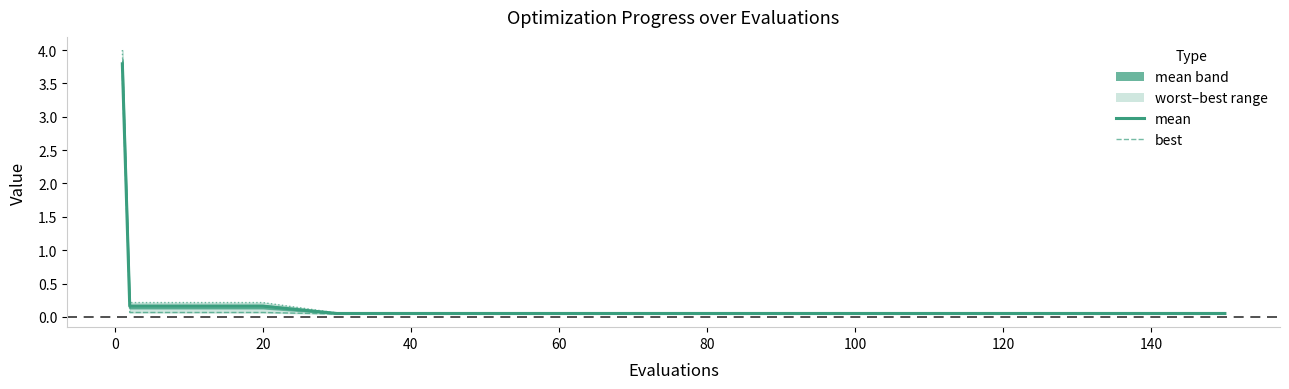

Which label corresponds to the smallest value in the chart?

80